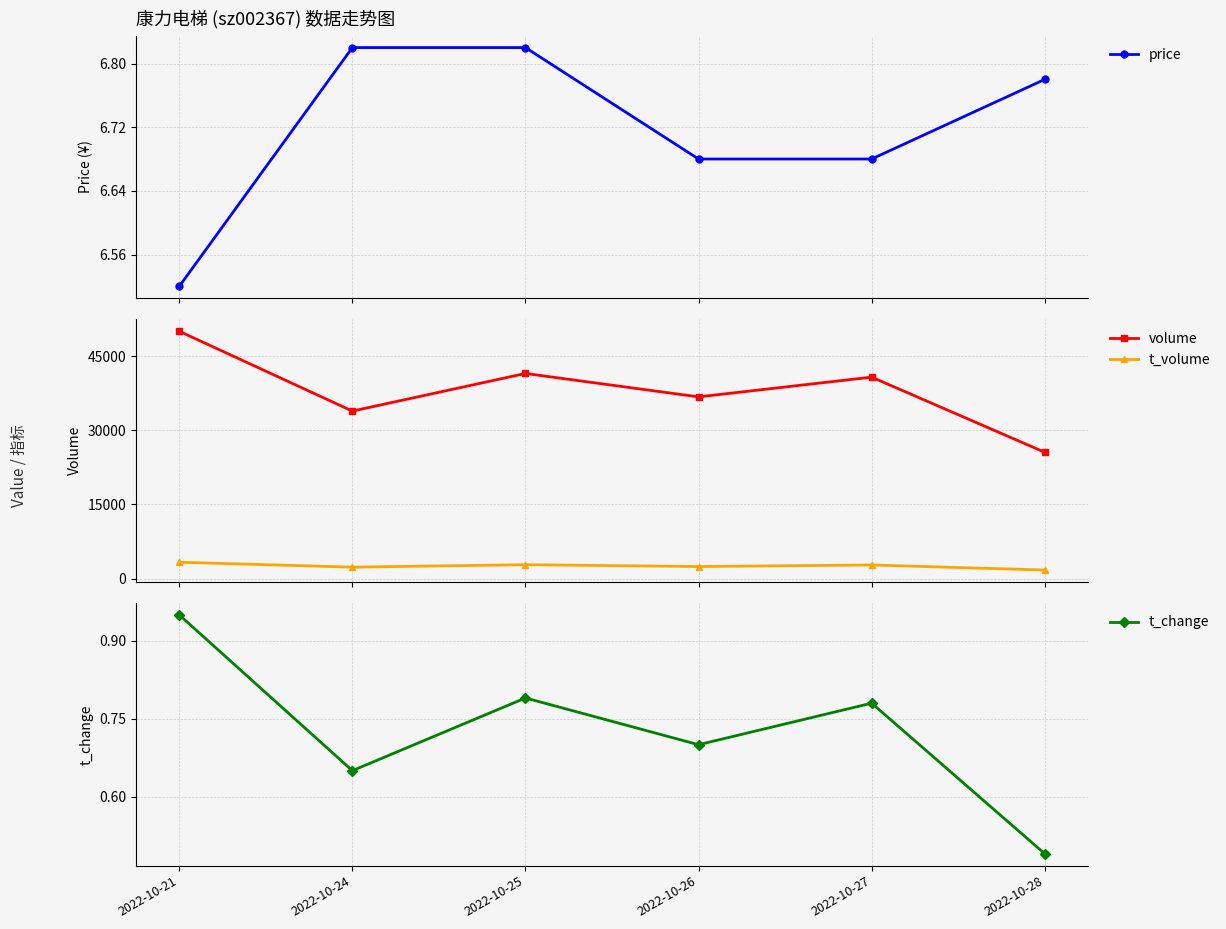

Which has a higher value, 2022-10-24 or 2022-10-28?

2022-10-24